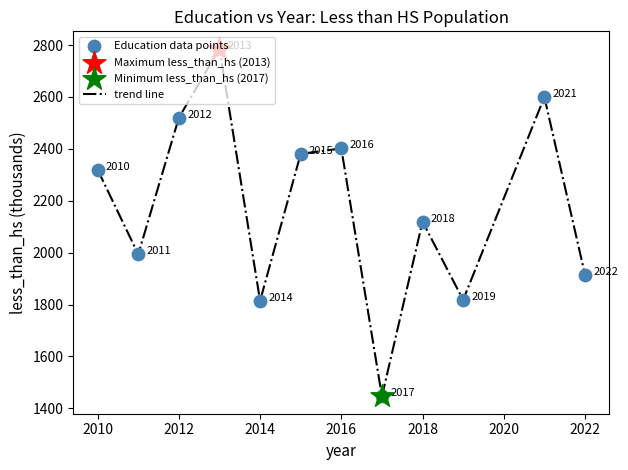

What is the smallest value displayed?

1446.1